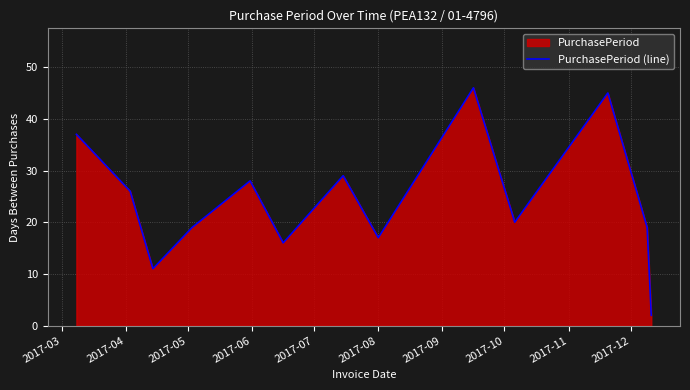

What is the maximum value shown in the chart?

46